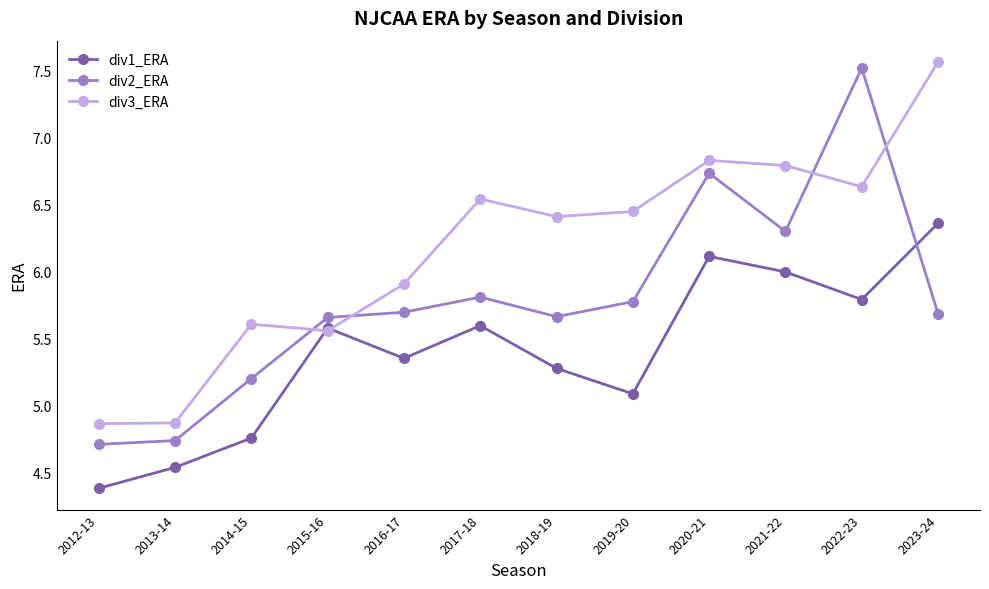

Which series ends up on top after the final intersection of div1_ERA and div2_ERA?

div1_ERA